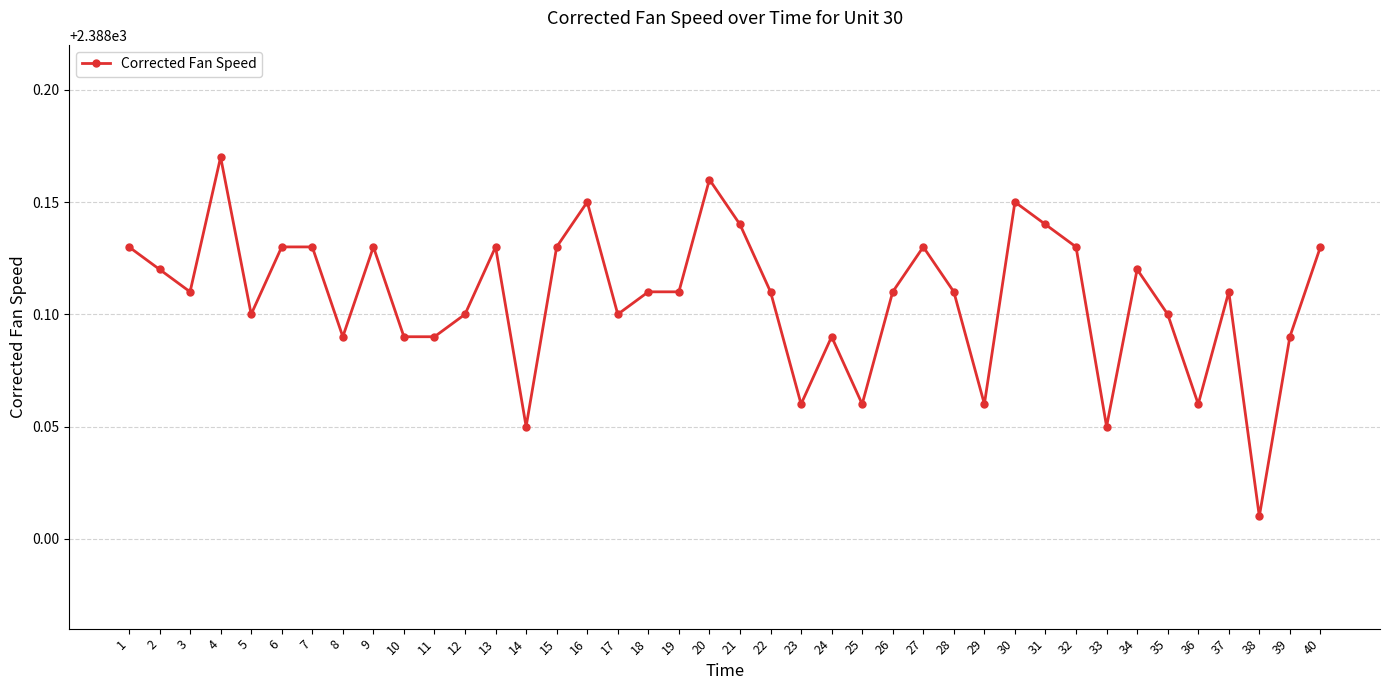

At which category does the chart reach its peak across all series?

4